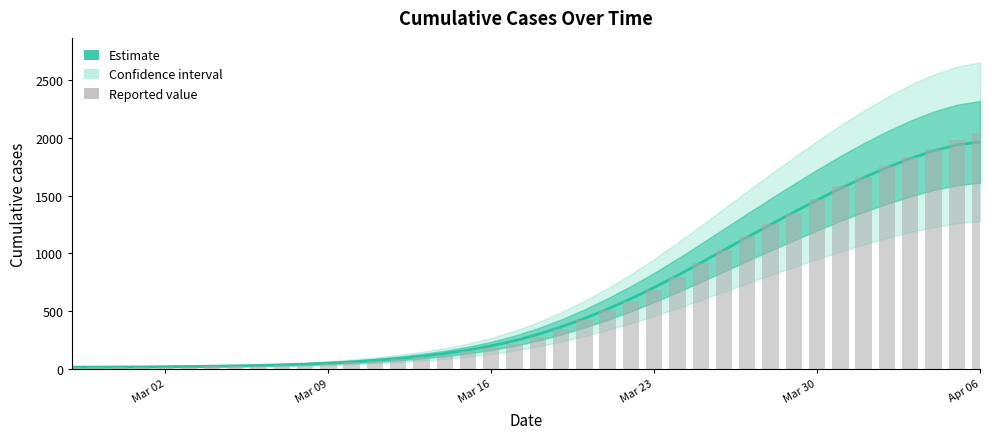

What is the sum of all values?

24844